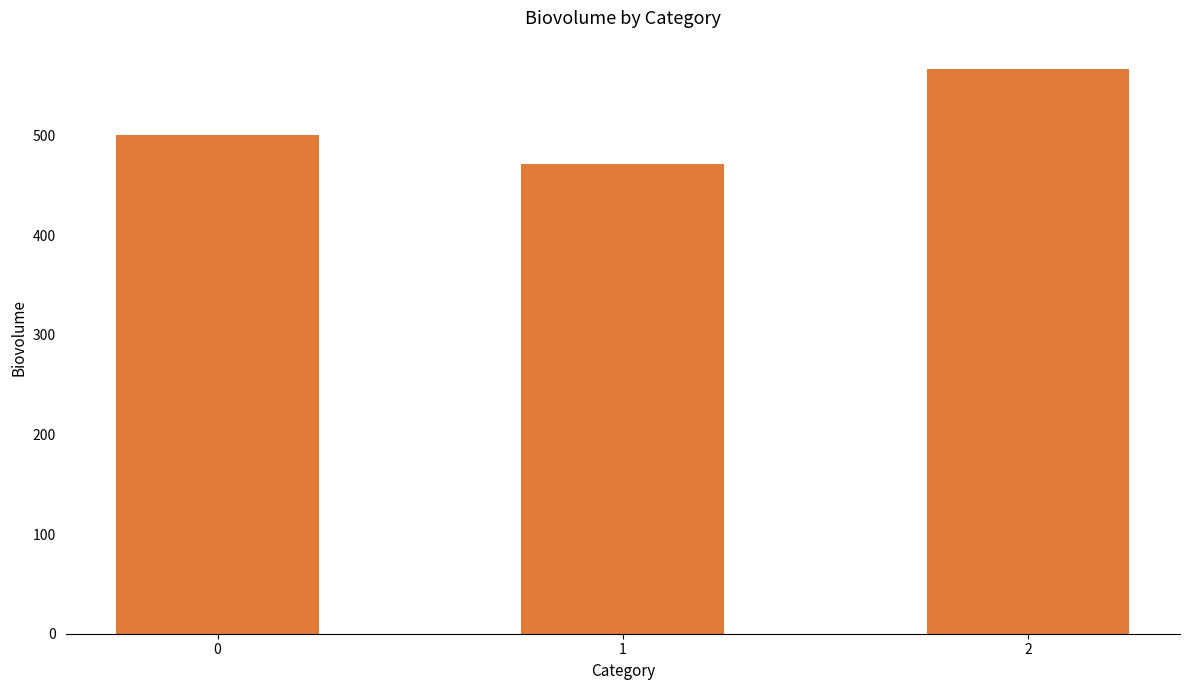

What is the sum of all values?

1538.1